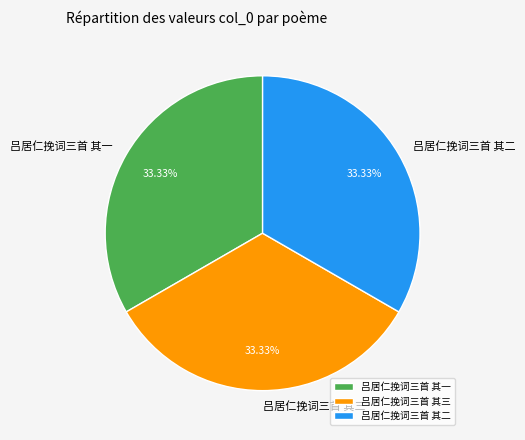

Does 吕居仁挽词三首 其一 represent more than half of the total?

No